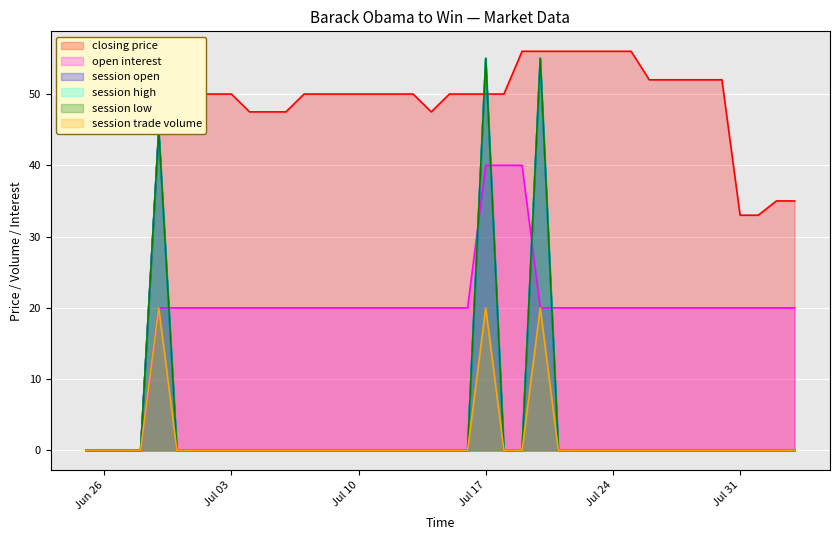

What is the greatest value displayed?

56.0